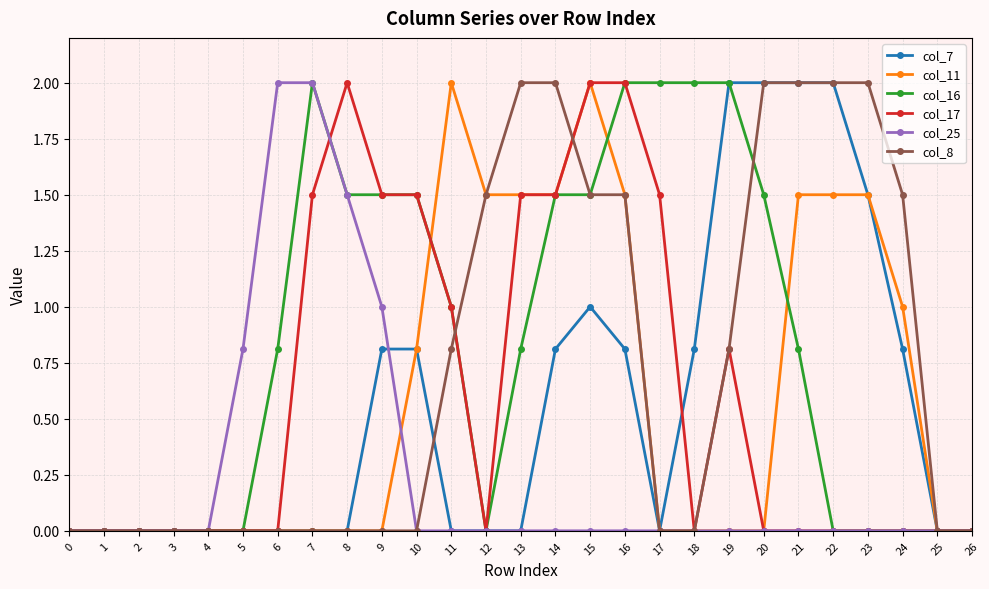

What is the spread (max minus min) of values at 14?

2.0